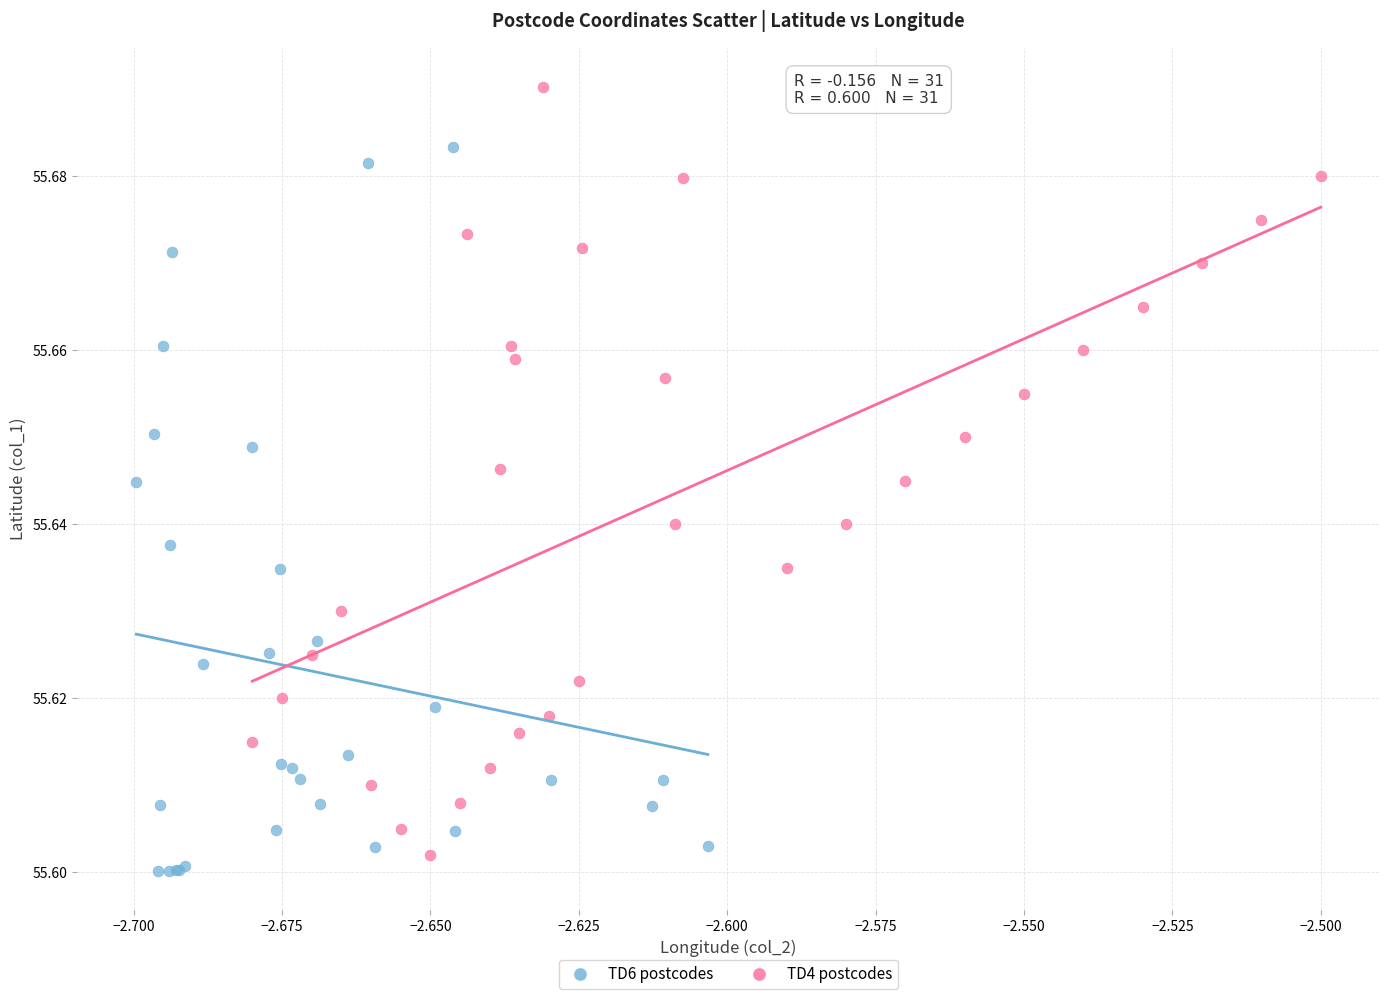

Which series contains the highest Y value?

TD4 postcodes